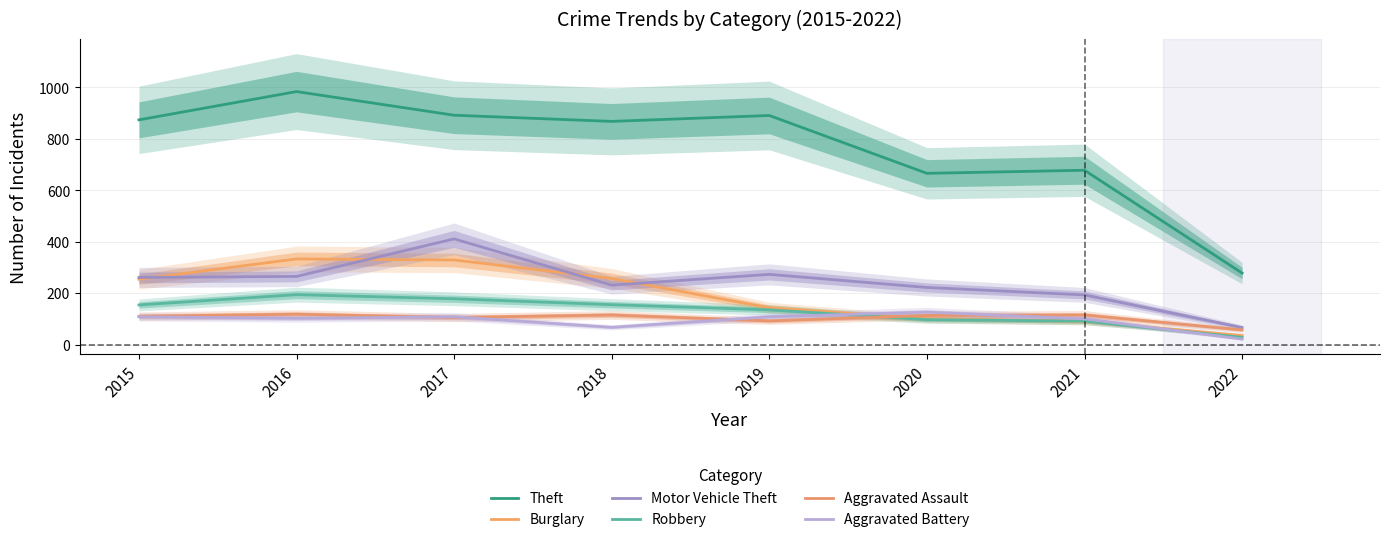

How many data points in Robbery are above 154?

3